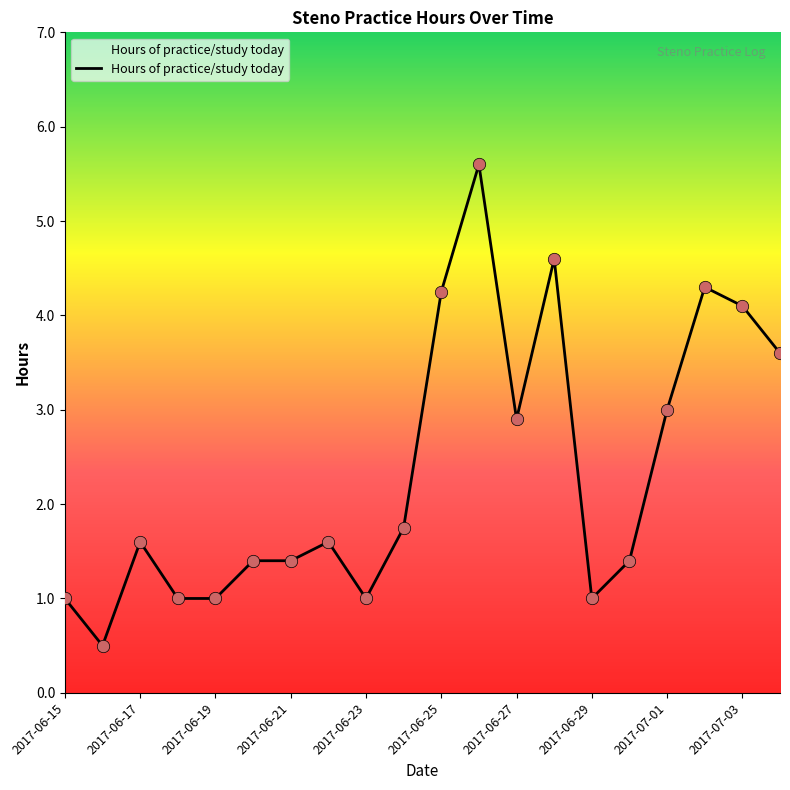

What is the minimum value shown in the chart?

0.5